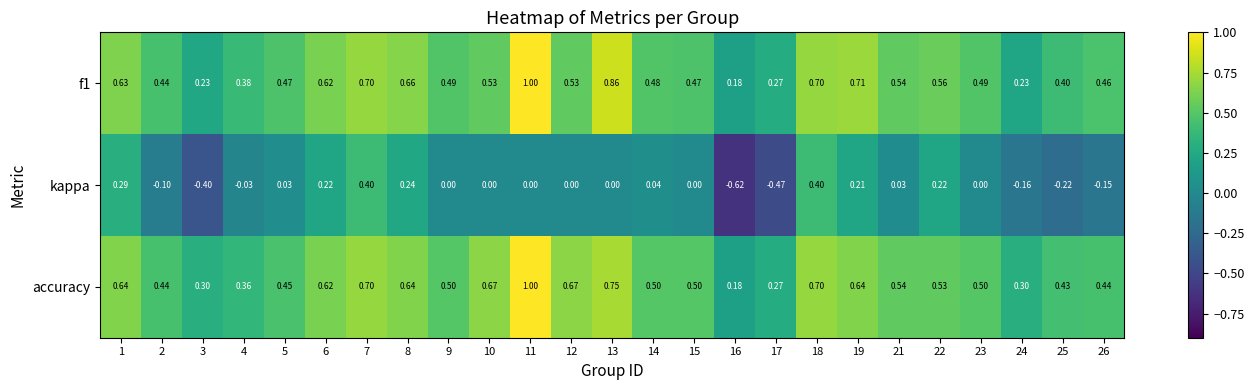

Which series has the largest range (max minus min)?

kappa